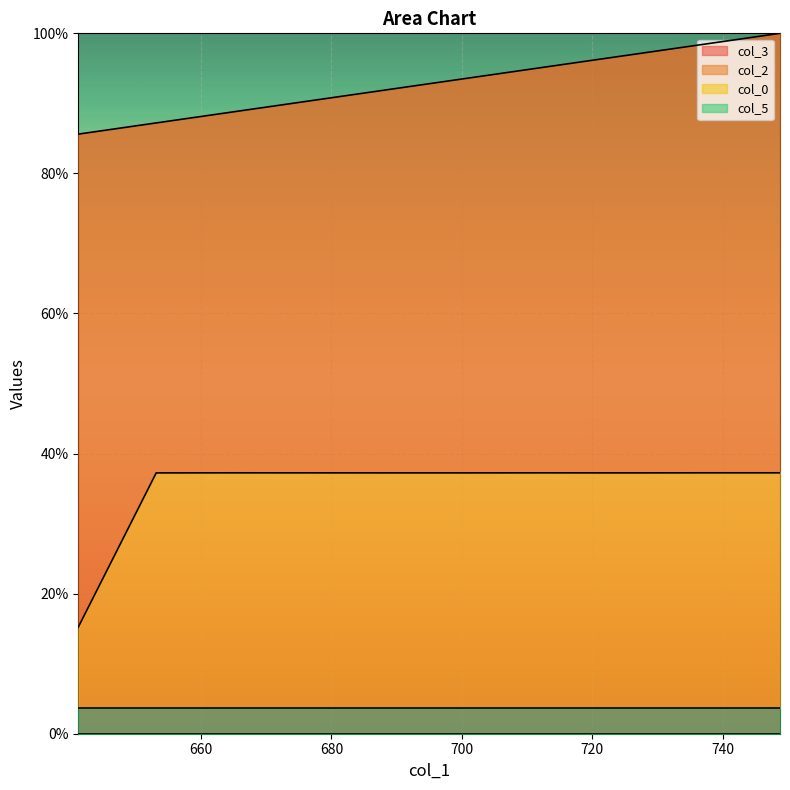

What is the label of the 10th point from the right?

748.78